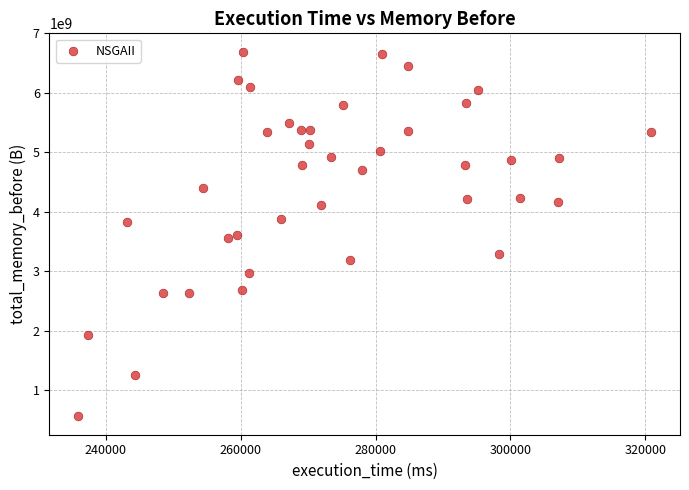

What is the range of Y values (max minus min)?

6138745275.6